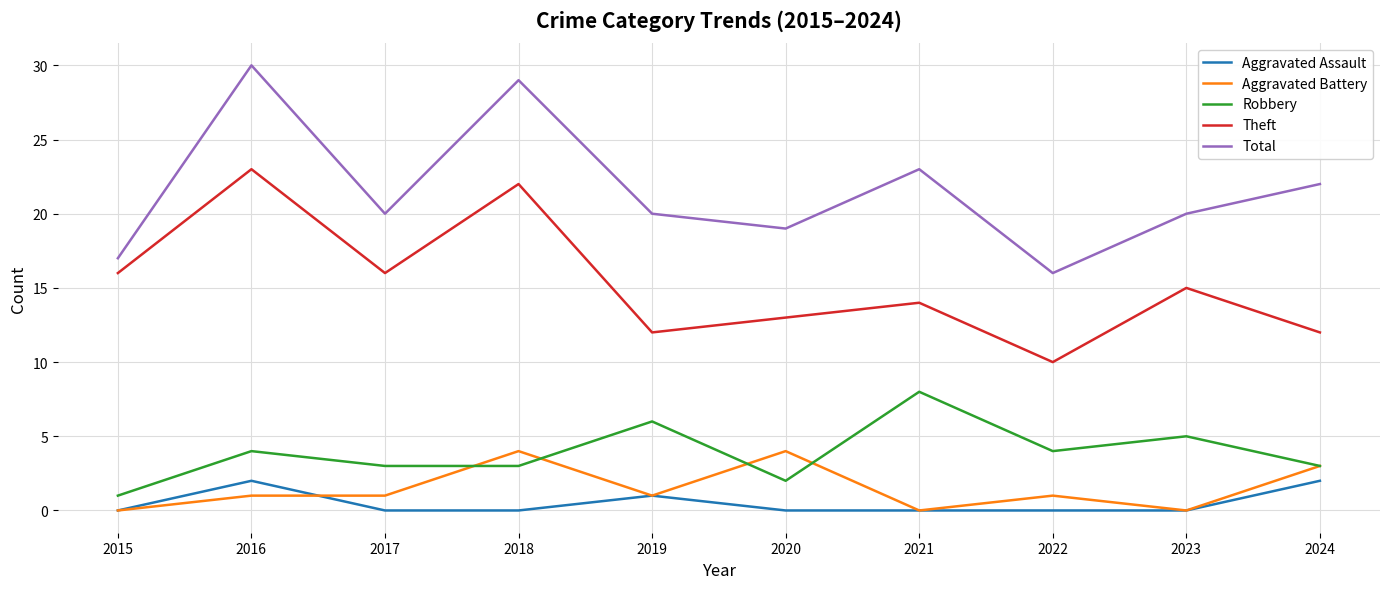

Which label corresponds to the largest value in the chart?

2016